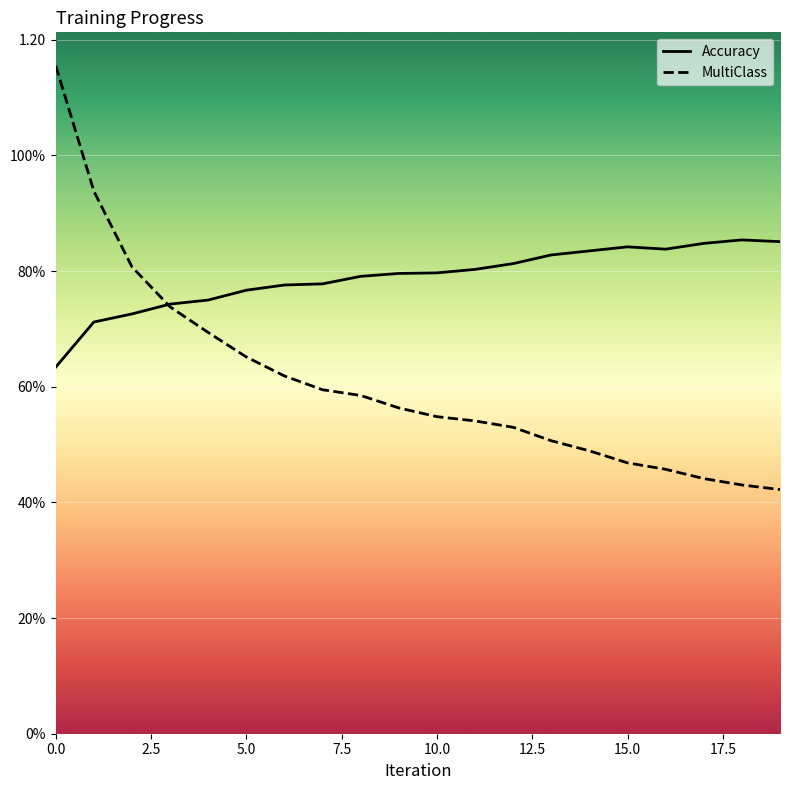

What is the difference between the maximum and minimum values in the MultiClass series?

0.7